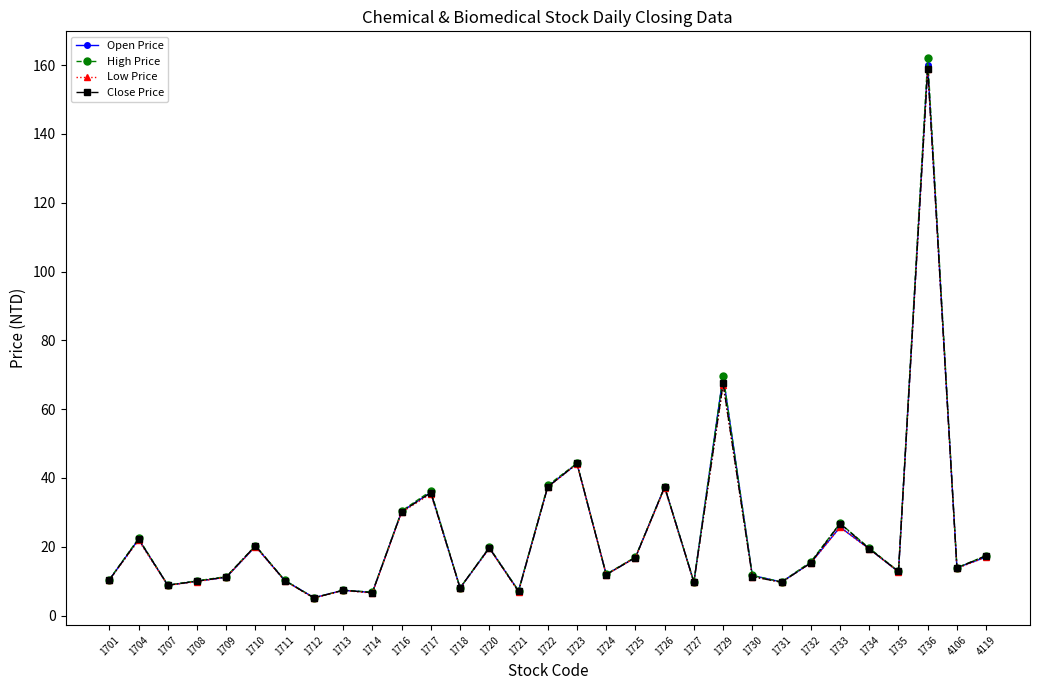

Is the value of Close Price at 1704 greater than the value of High Price at 1736?

No